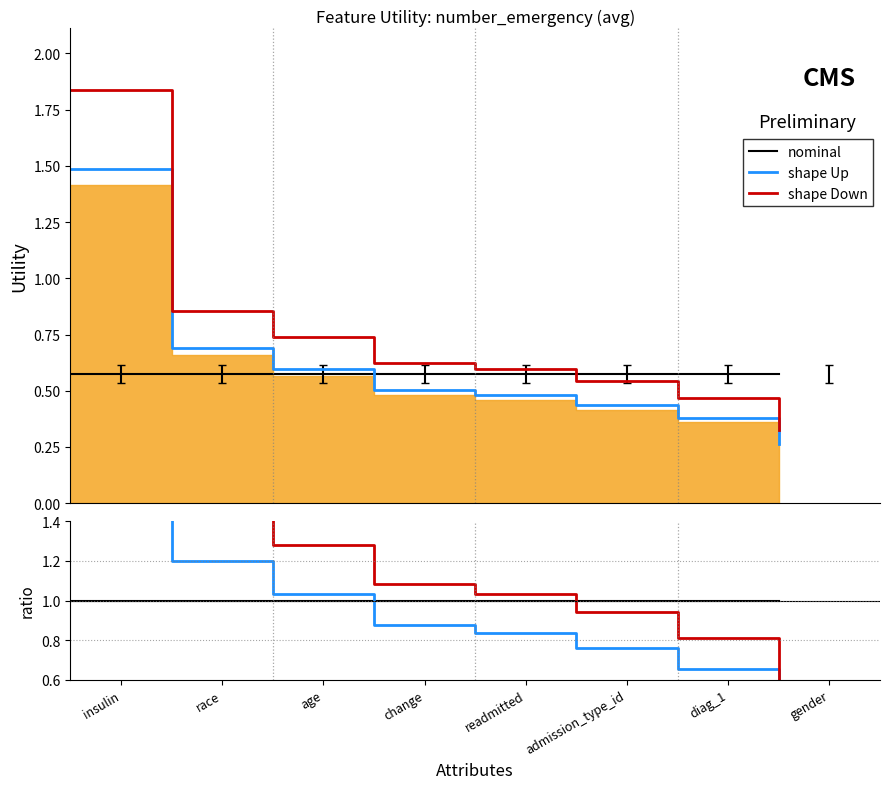

What position from the left is readmitted?

5